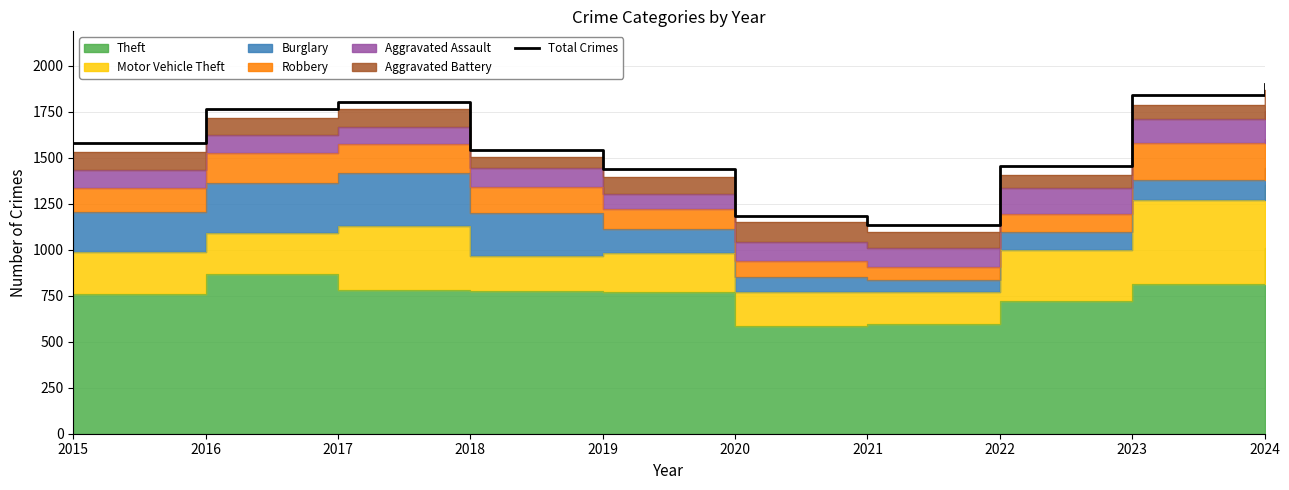

How many values are below 1578?

5